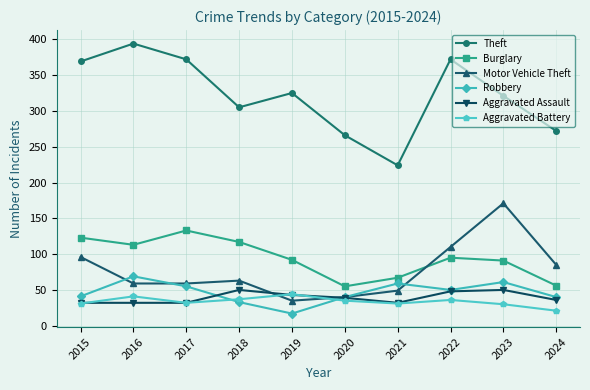

True or false: Aggravated Battery has a value of 14 at 2015.

False